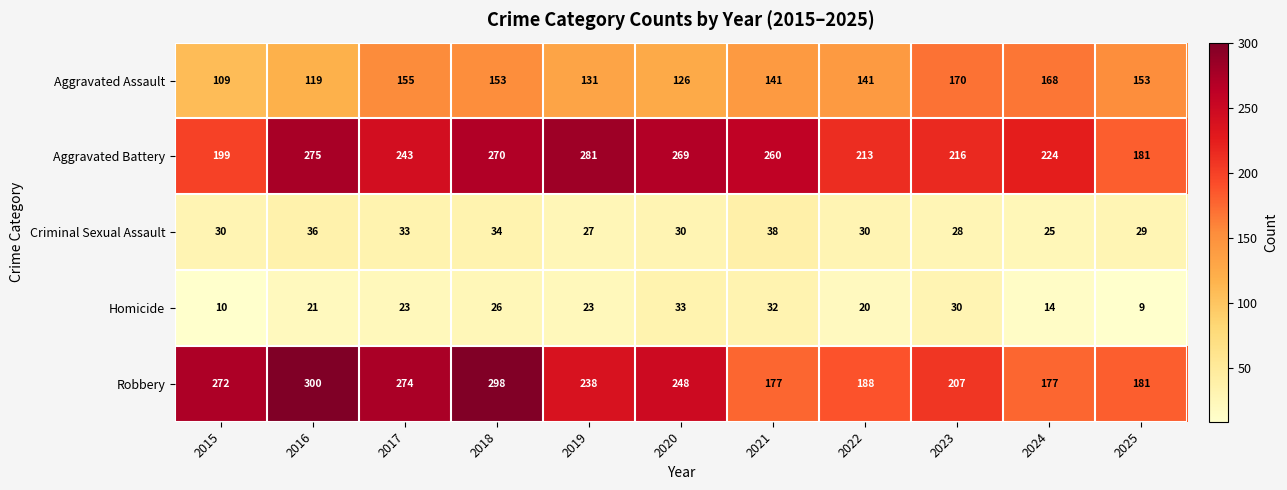

The value of Homicide at 2020 is 33. True or false?

True